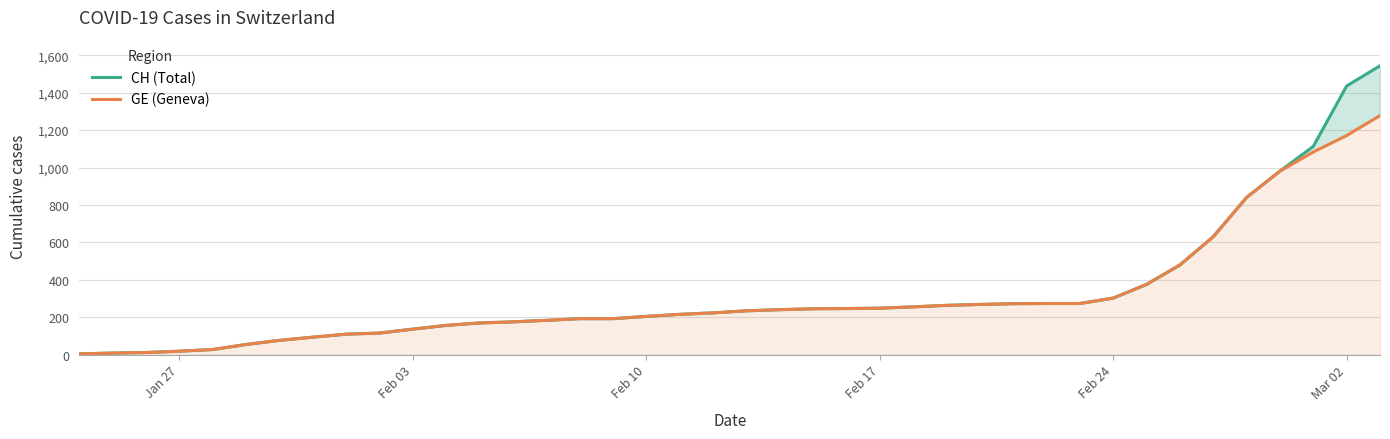

At how many categories does at least one series exceed 1078?

3